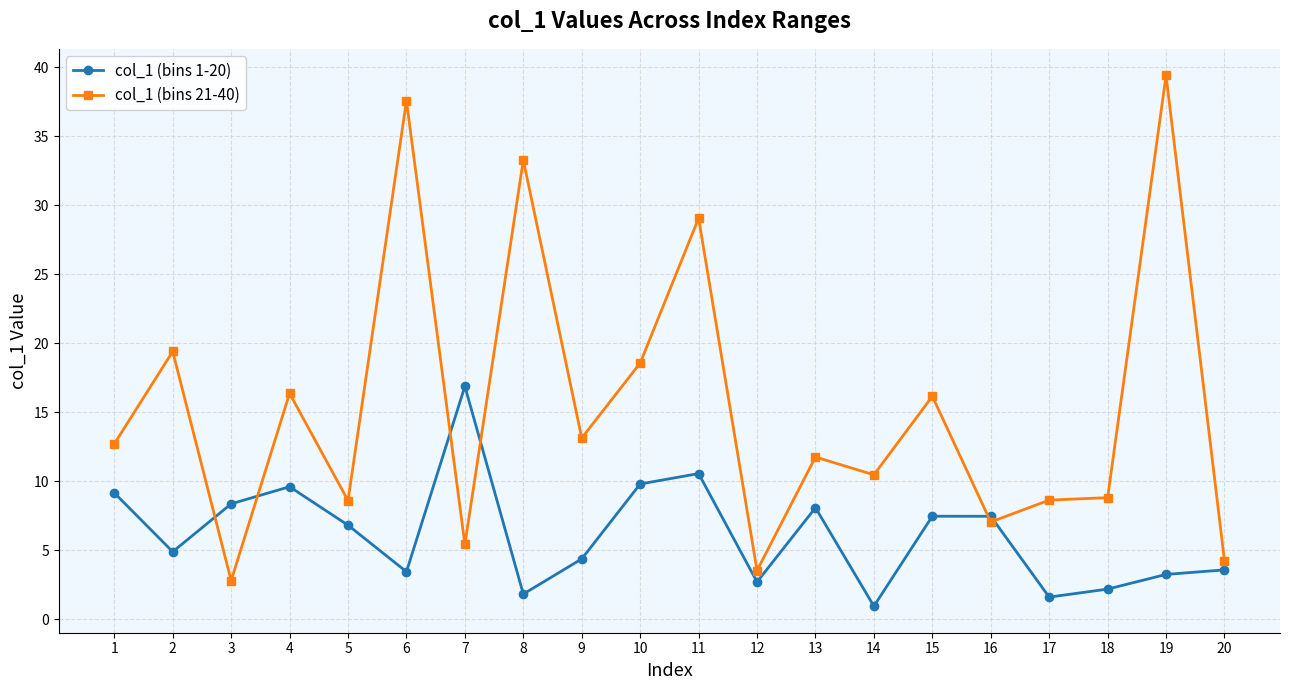

What is the lowest value of the col_1 (bins 21-40) series?

2.8